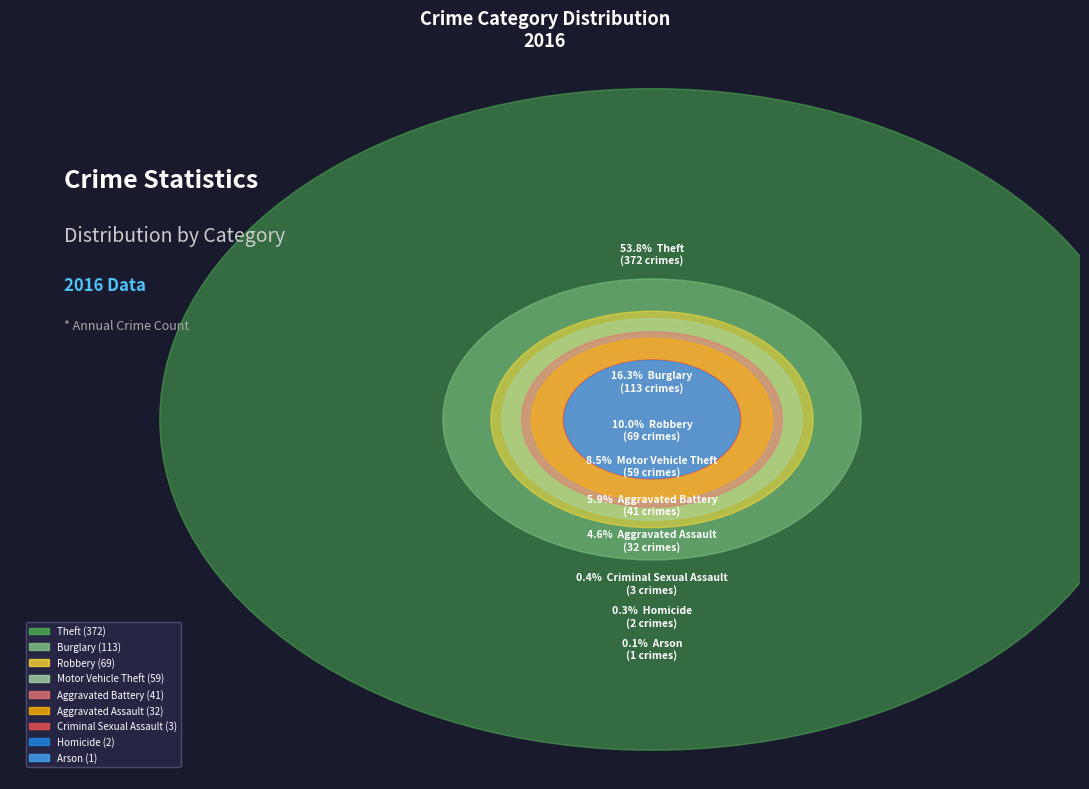

The Burglary slice represents 22% of the pie. True or false?

False